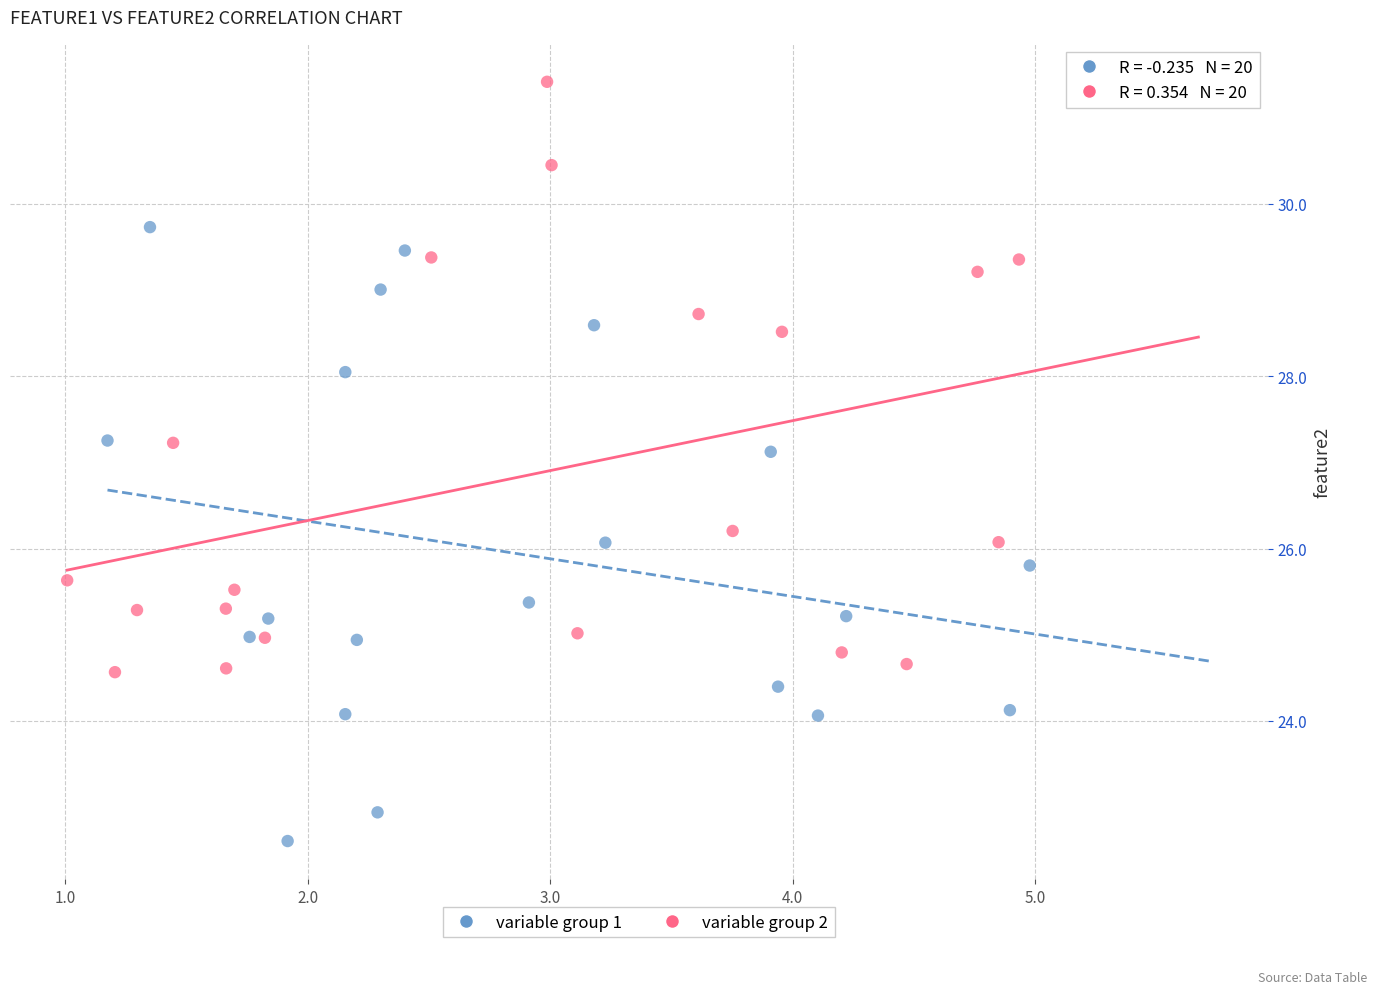

Which series reaches the minimum Y coordinate?

variable group 1